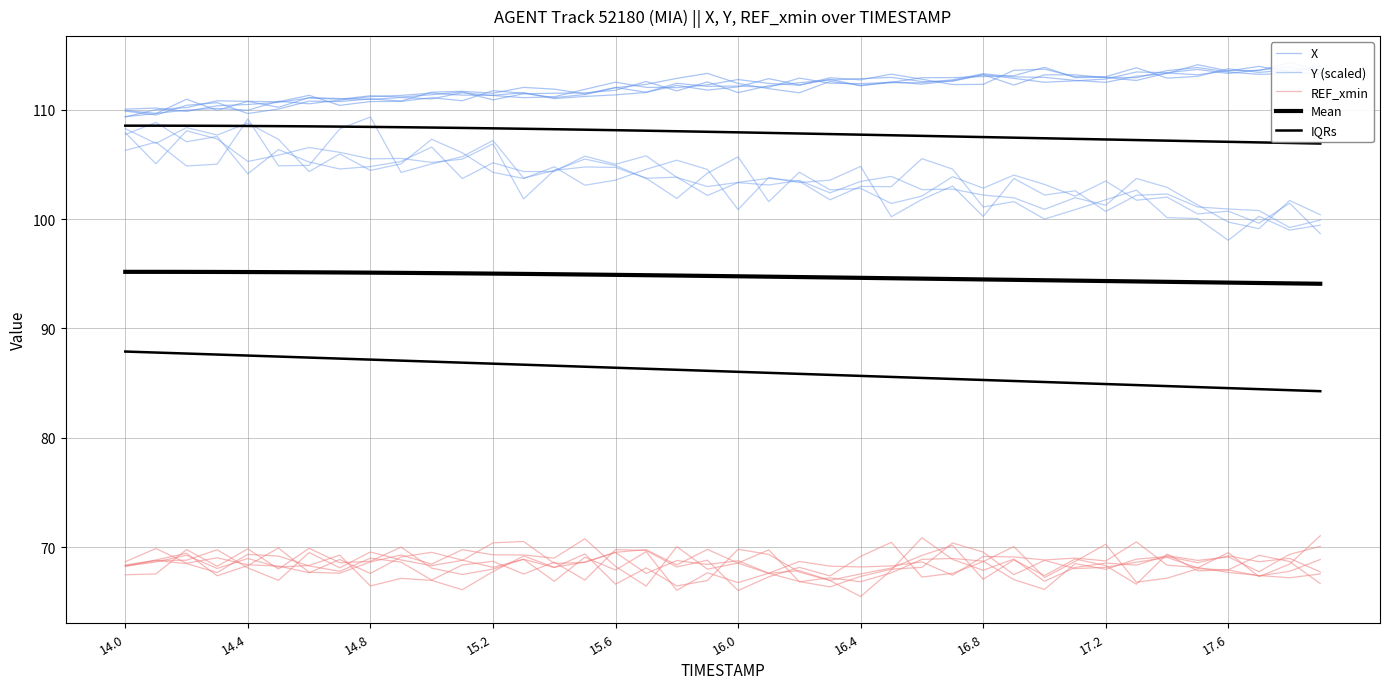

True or false: Mean and X intersect in this chart.

False